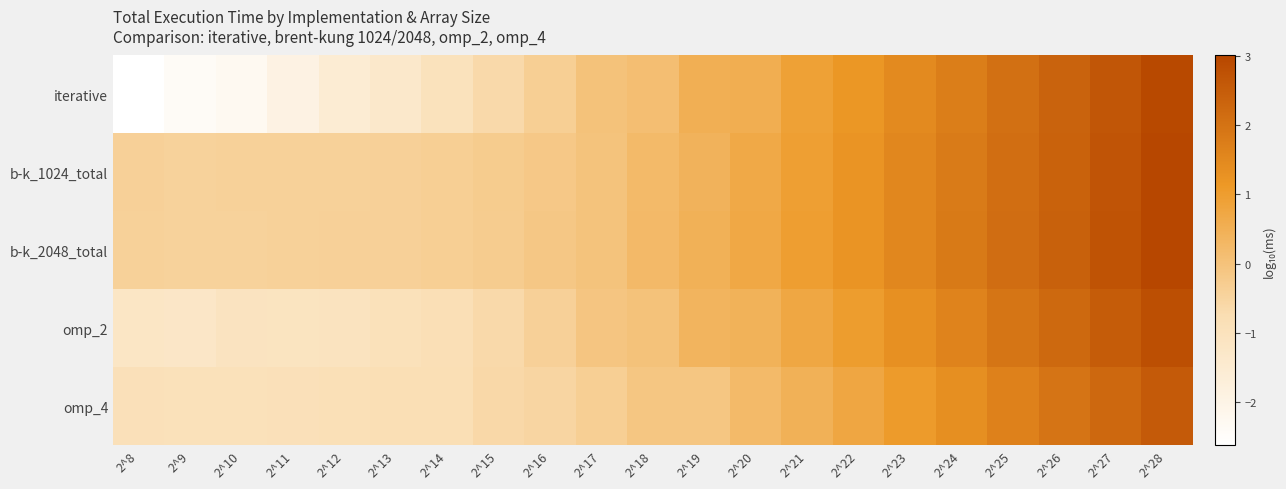

Which series has the largest total across all categories?

b-k_2048_total